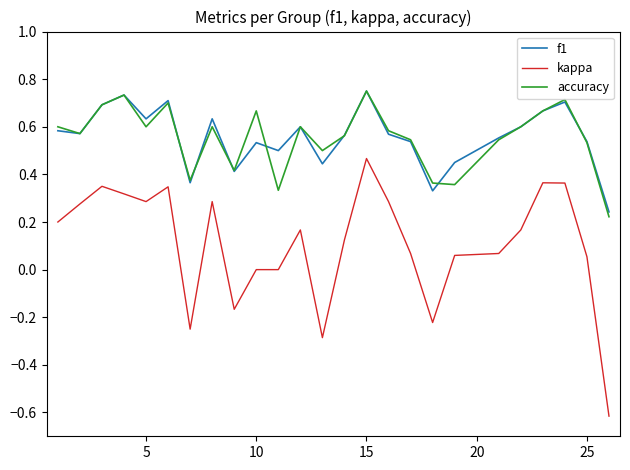

What is the minimum value for kappa?

-0.6